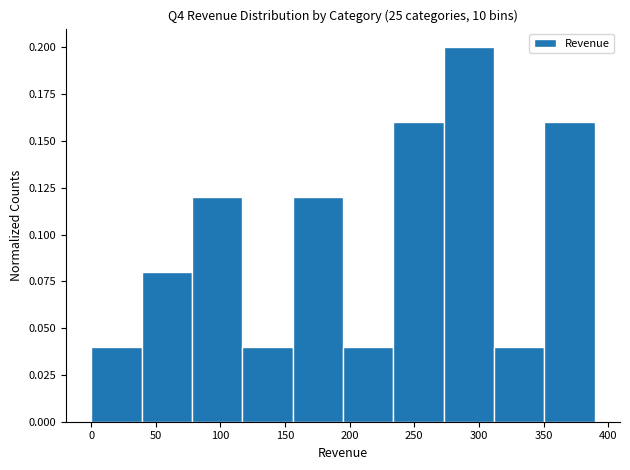

How tall is the bar that spans 80 to 115 on the x-axis? Neither the bar edges nor the heights are printed on the chart, so give them approximately, as read against the axes.

0.12